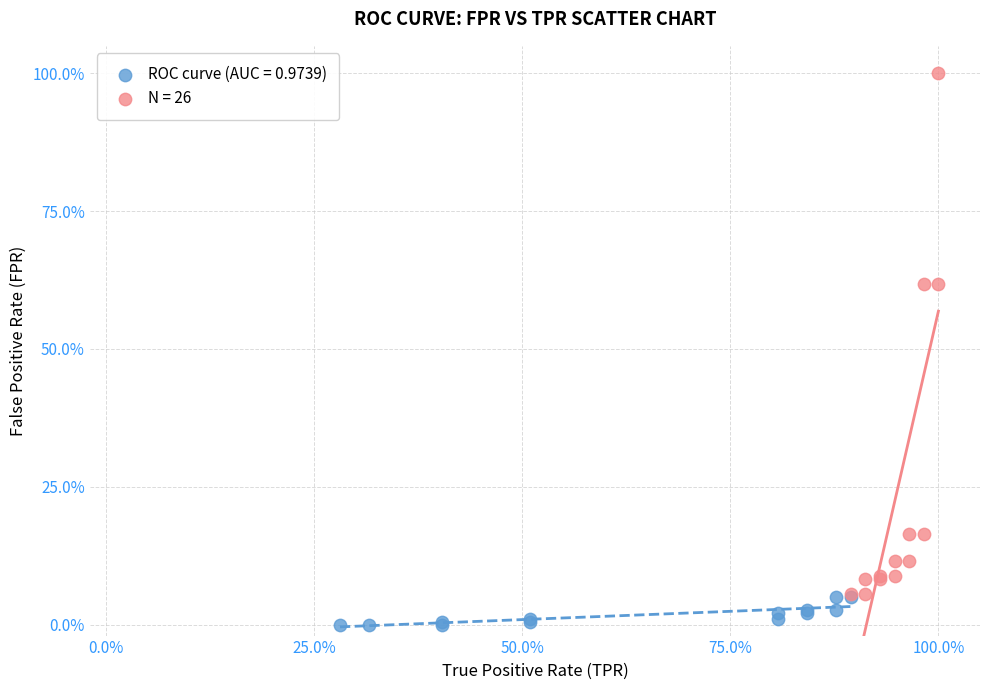

What are all the series names shown in the legend?

ROC curve (AUC = 0.9739), N = 26